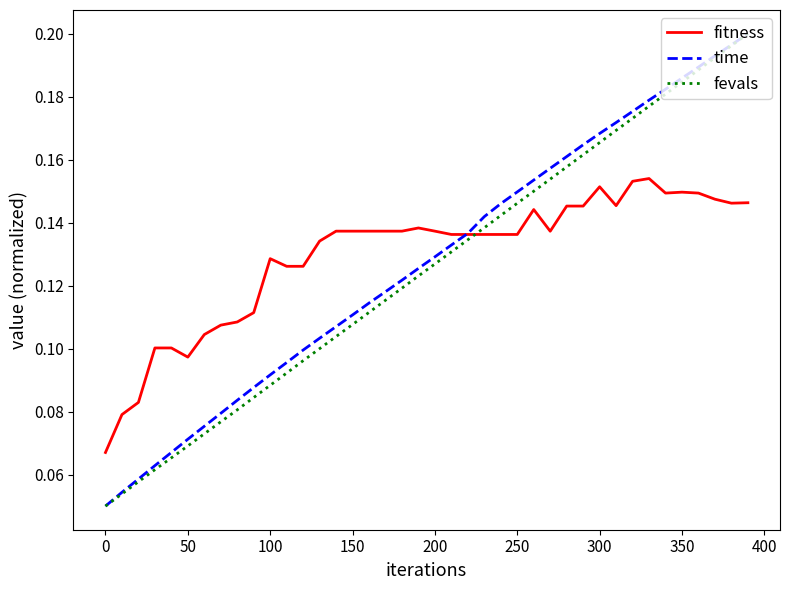

True or false: fitness and fevals cross at least once.

True